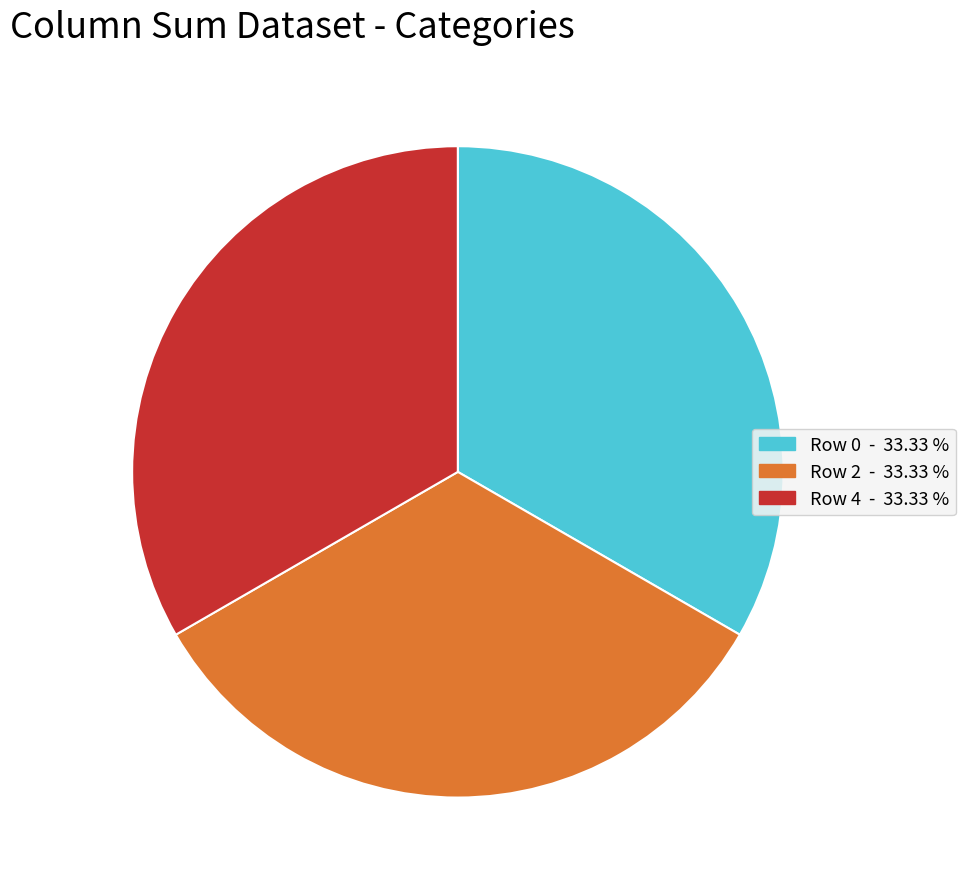

How many segments does this pie chart have?

3